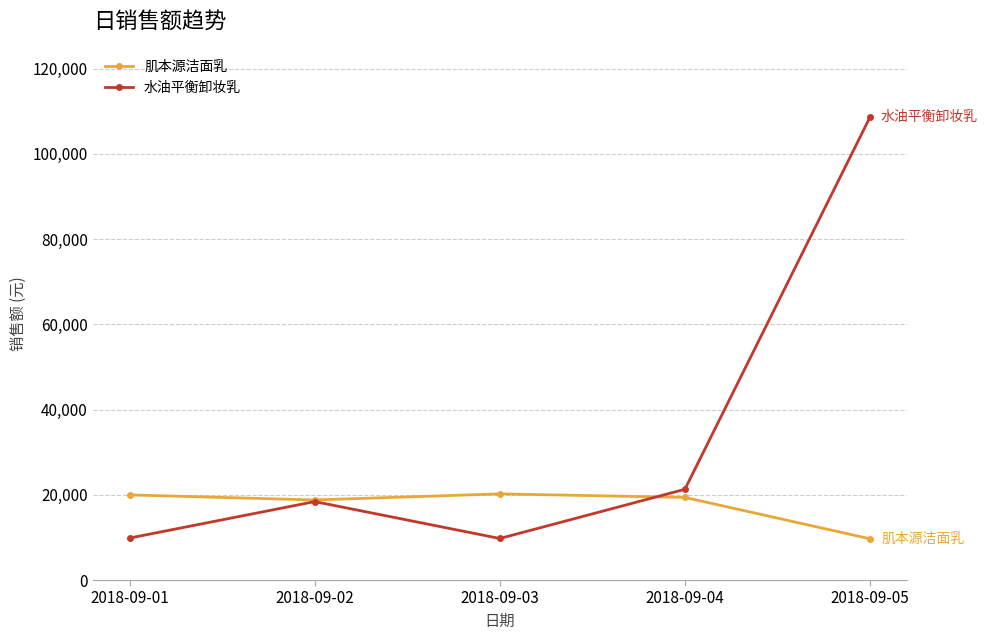

Is the value of 水油平衡卸妆乳 at 2018-09-05 greater than the value of 肌本源洁面乳 at 2018-09-03?

Yes